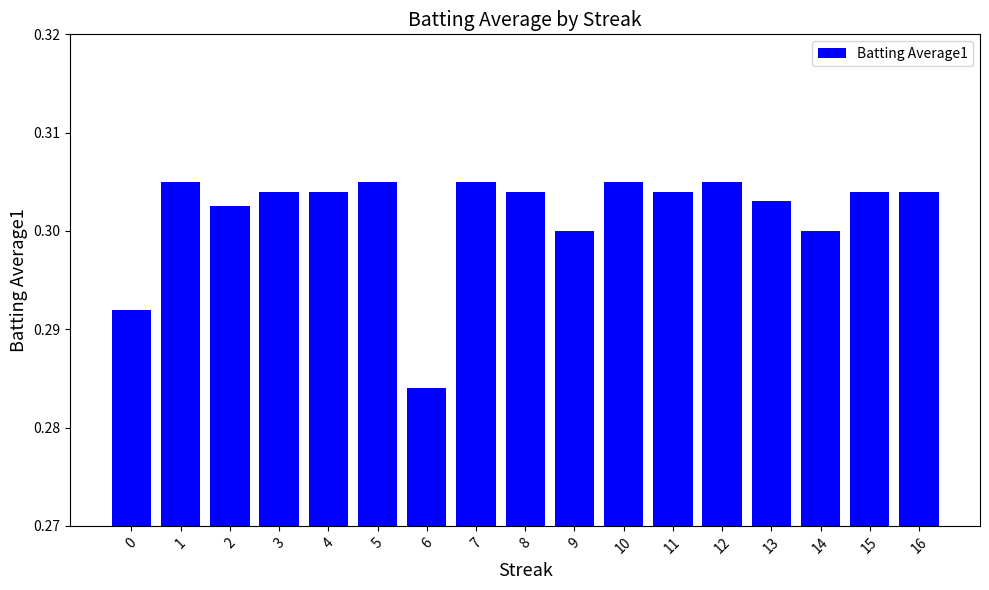

Which has a higher value, 6 or 16?

16